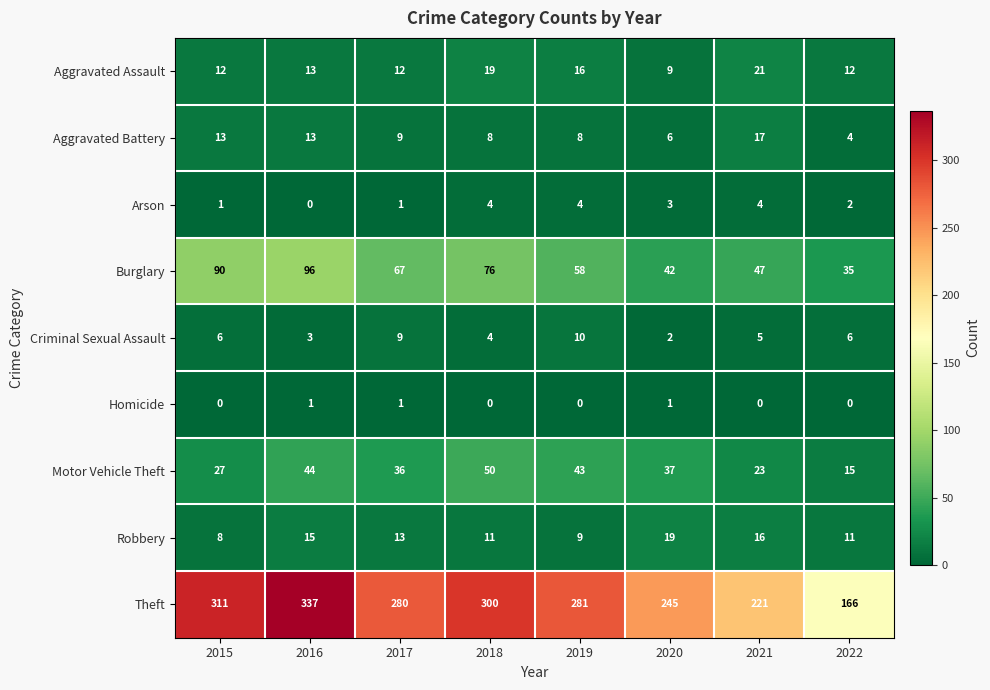

Which series has the widest spread of values?

Theft